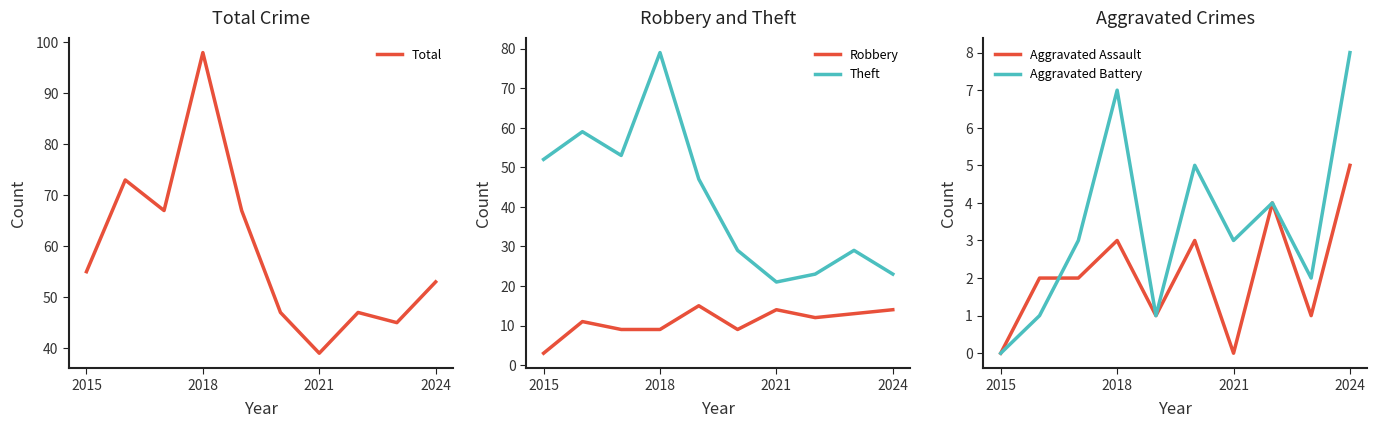

Reading right to left, list all the values displayed in this chart.

Total: 53	45	47	39	47	67	98	67	73	55
Robbery: 14	13	12	14	9	15	9	9	11	3
Theft: 23	29	23	21	29	47	79	53	59	52
Aggravated Assault: 5	1	4	0	3	1	3	2	2	0
Aggravated Battery: 8	2	4	3	5	1	7	3	1	0